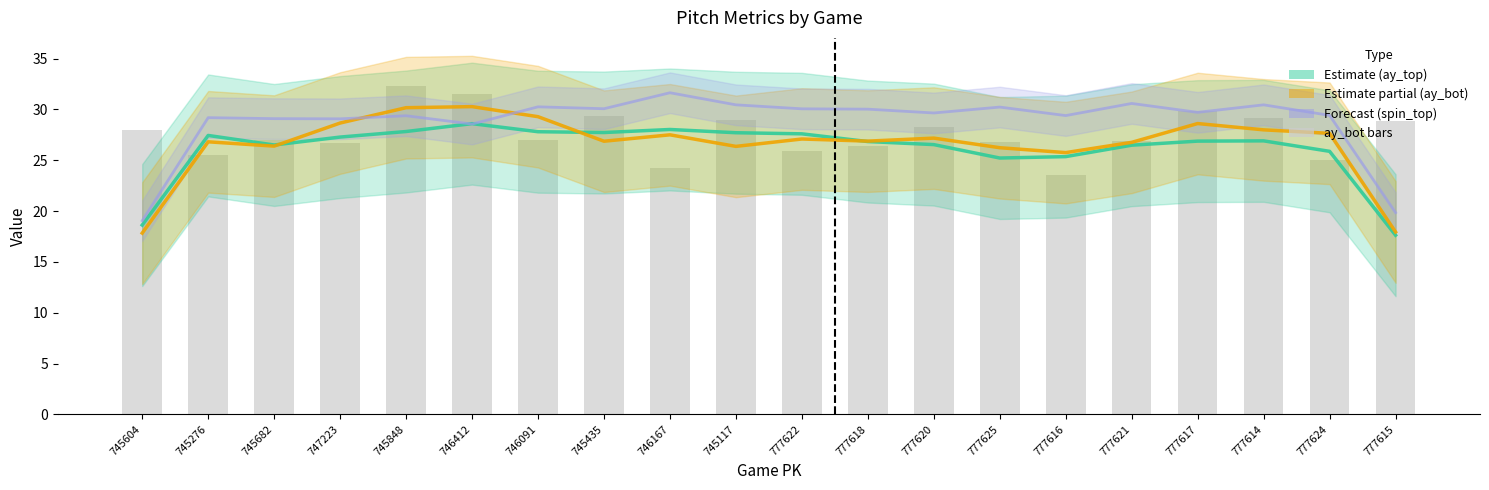

What position from the right is 747223?

17